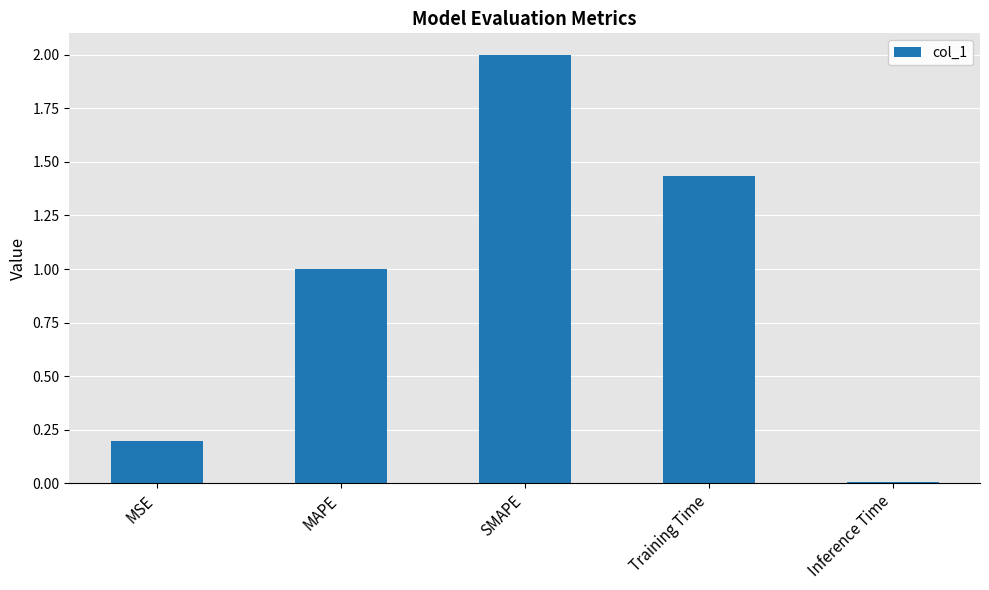

What is the change in value from MAPE to Training Time?

+0.4